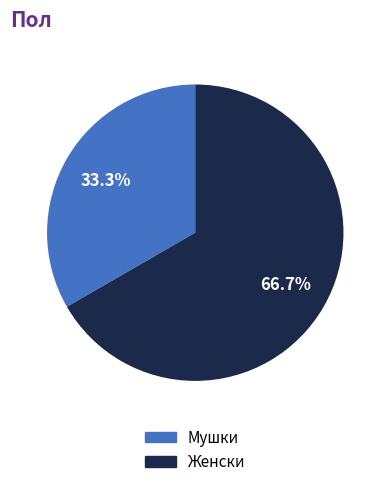

Does any single category account for the majority?

Yes